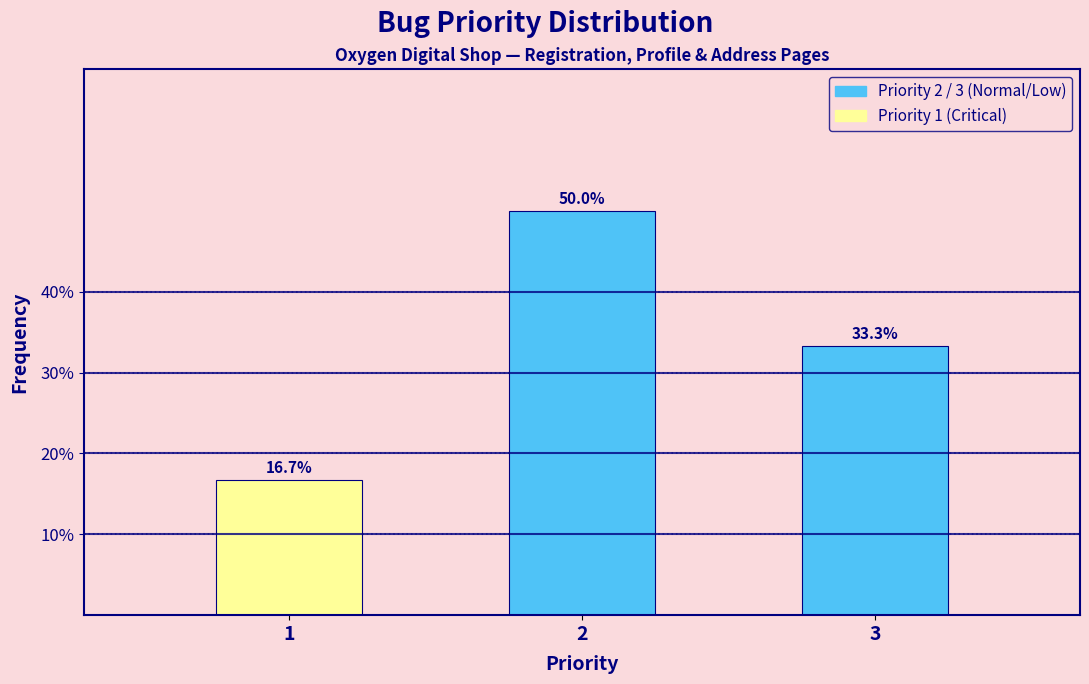

Reading left to right, what are all the values shown in this chart?

1=16.7	2=50.0	3=33.3